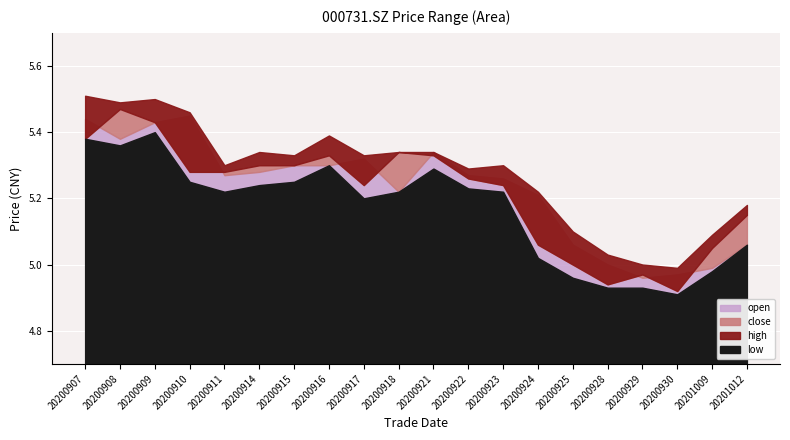

What is the greatest value displayed?

5.5